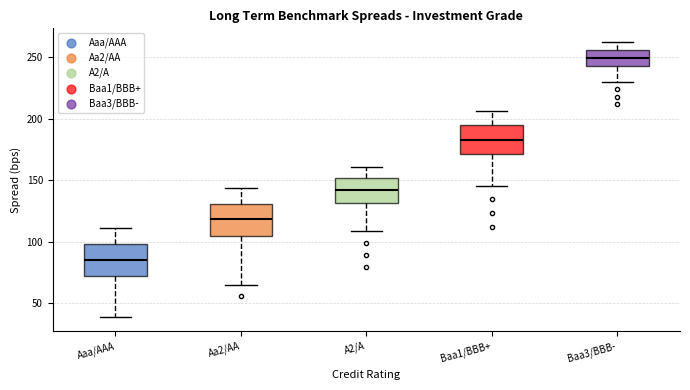

Which box's median line is the highest?

Baa3/BBB-